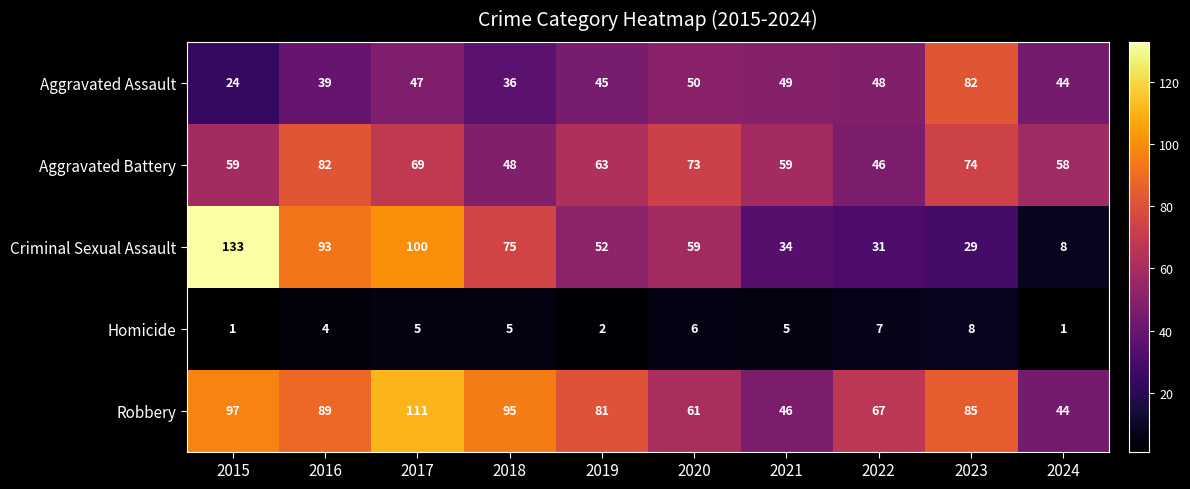

At which category is the sum across all series the highest?

2017